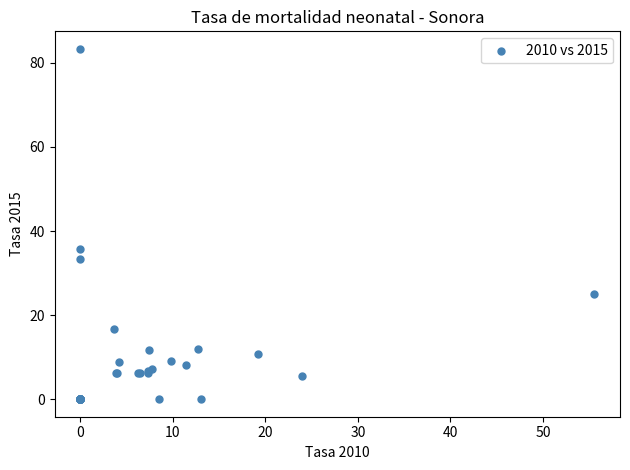

What Y value in the scatter plot is closest to 41?

35.7